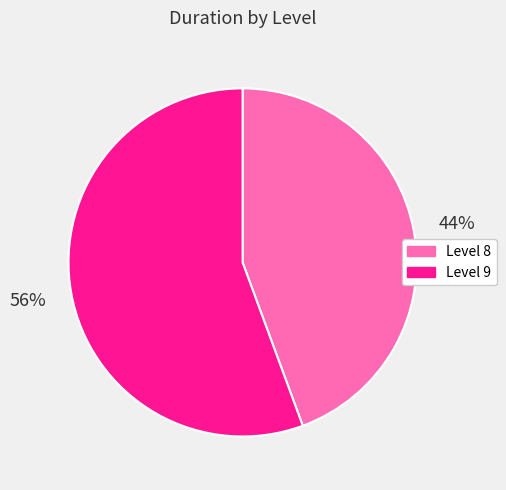

To the nearest percent, what portion does Level 8 represent?

44%